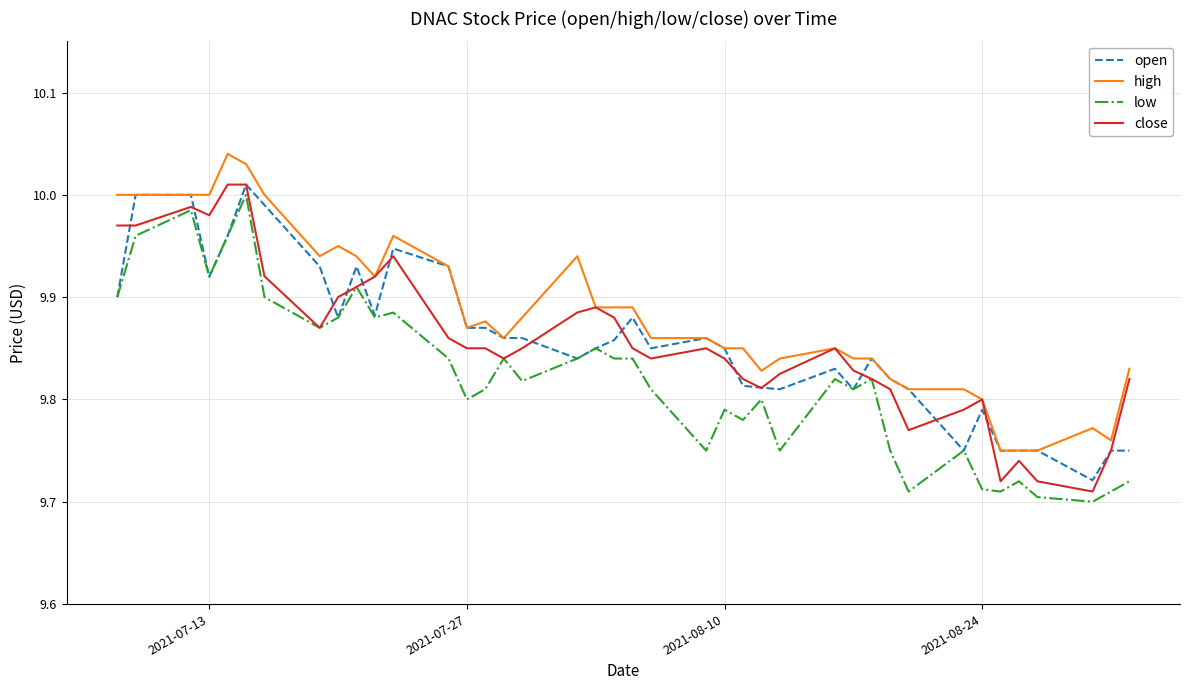

Which series has the largest total across all categories?

high